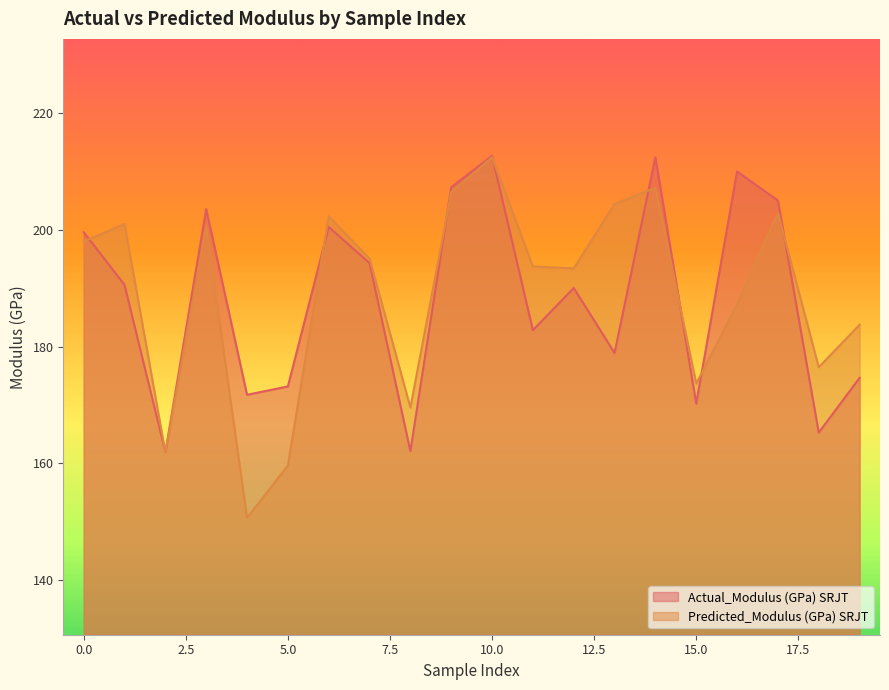

In Actual_Modulus (GPa) SRJT, how many points are lower than both neighbors (excluding endpoints)?

7